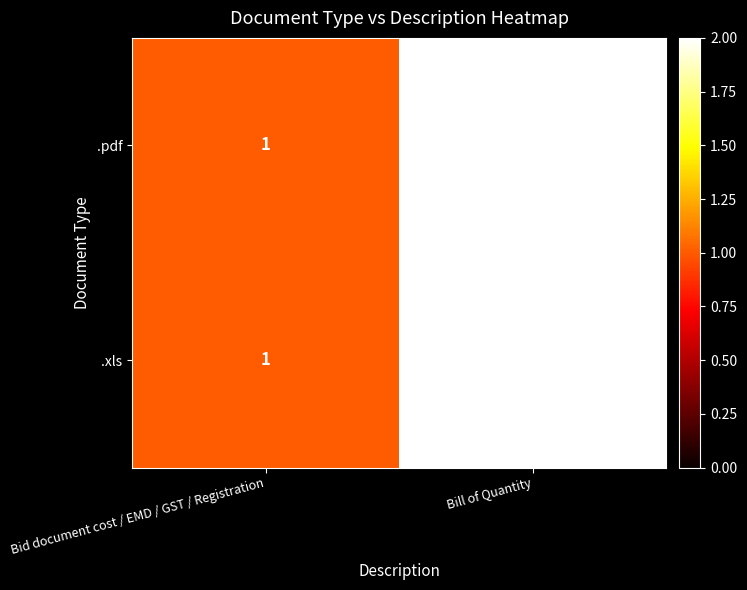

At which category does the chart reach its minimum across all series?

Bid document cost / EMD / GST / Registration